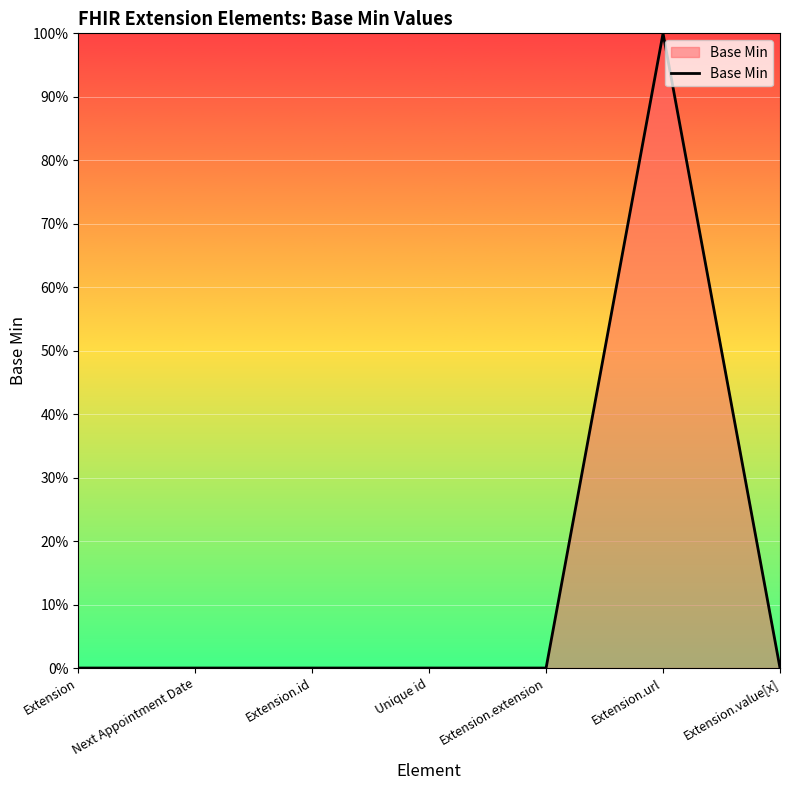

The value at Next Appointment Date is 0. True or false?

True